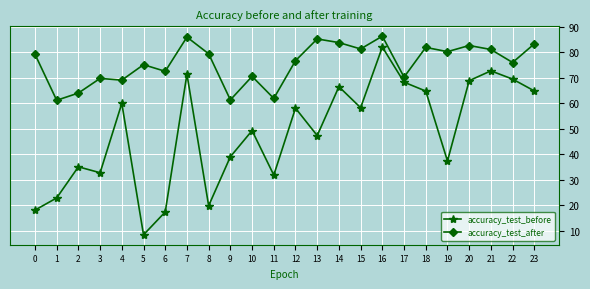

What is the total value across all series at 8?

99.2